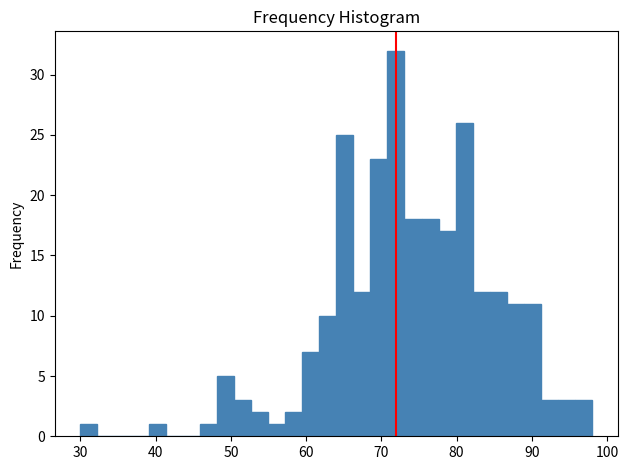

Around what value on the x-axis is the tallest bar? Give the approximate position of its centre, as read against the axis.

72